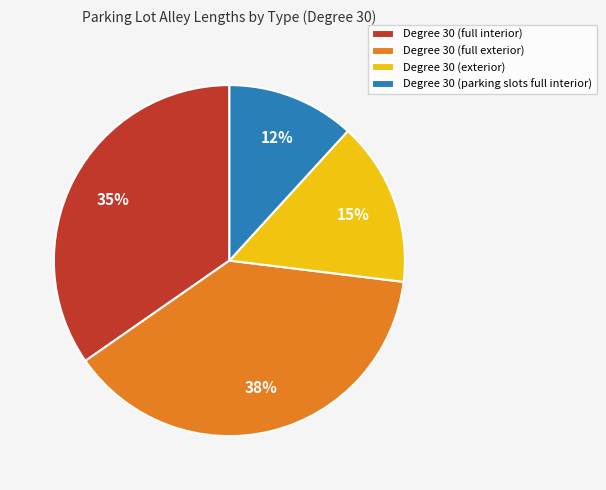

Is it true that Degree 30 (full exterior) is 33% of the pie?

False